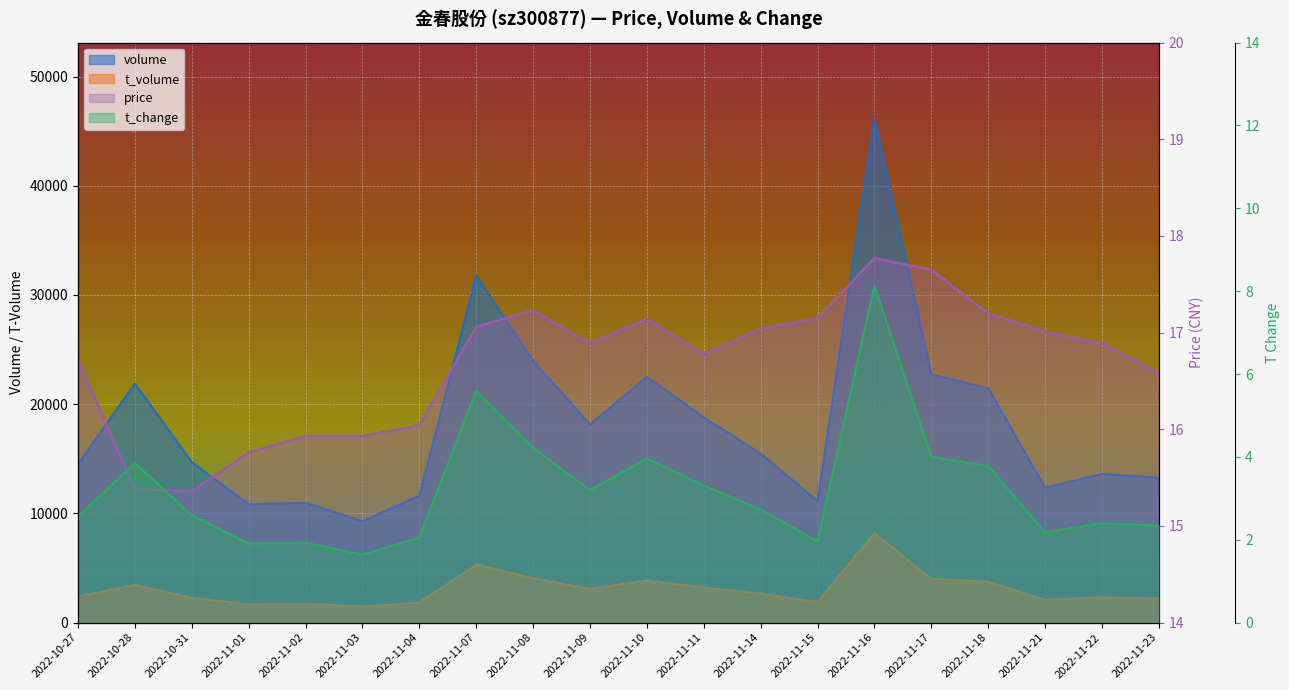

True or false: t_change has a value of 2.6 at 2022-10-27.

True